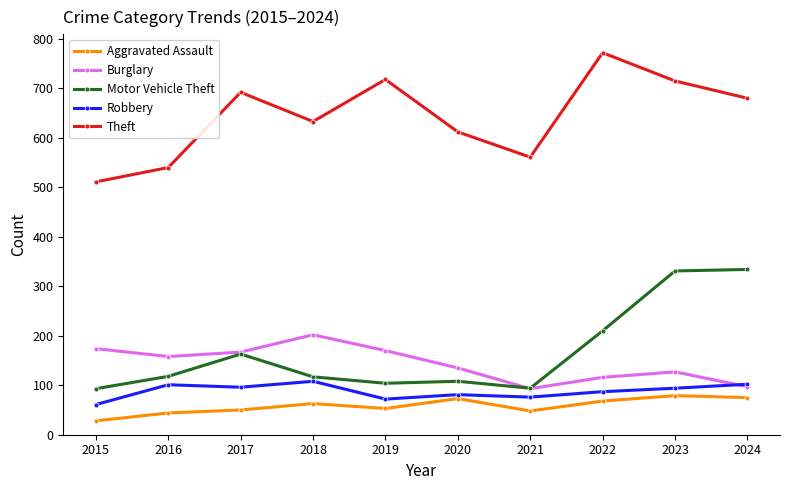

The value of Aggravated Assault at 2019 is 28. True or false?

False